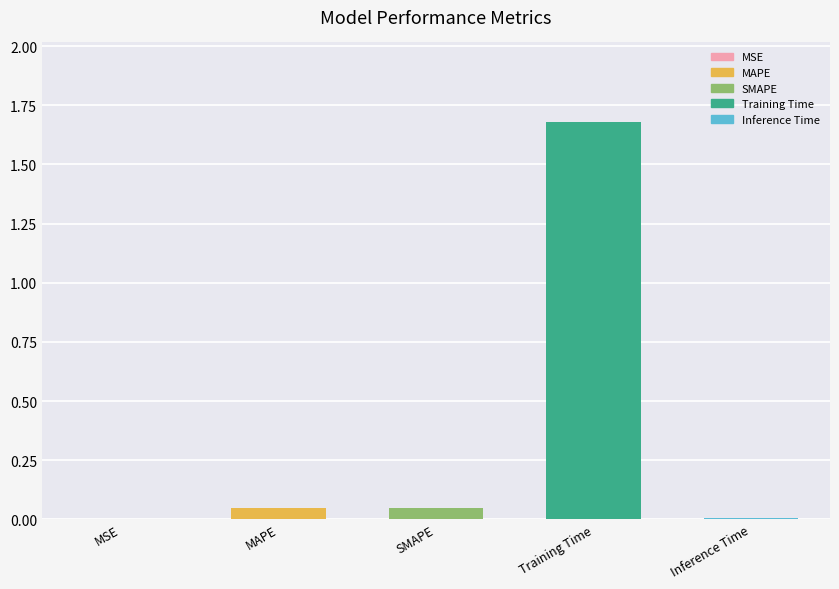

Reading left to right, extract all data points from this chart.

MSE=0.0	MAPE=0.0	SMAPE=0.0	Training Time=1.7	Inference Time=0.0